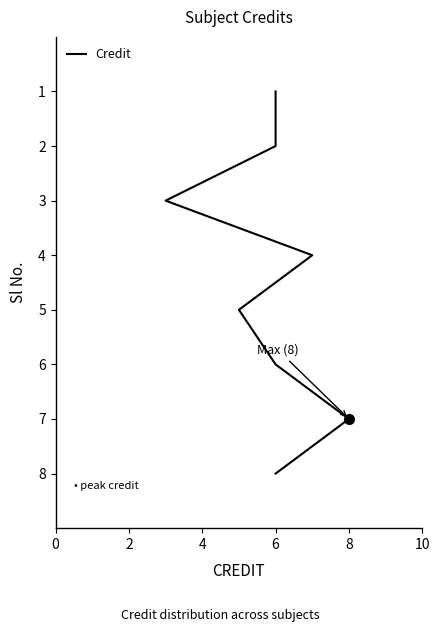

Which has a higher value, 8 or 2?

8